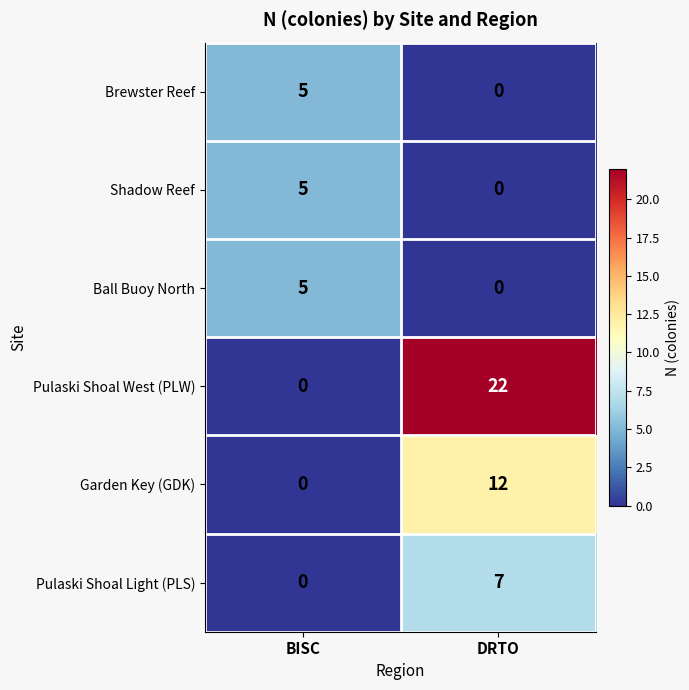

List the labels in order of Ball Buoy North value, largest first.

BISC, DRTO